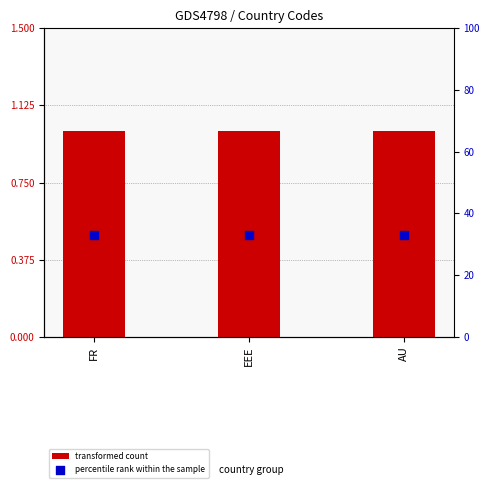

At which category is the sum across all series the highest?

FR